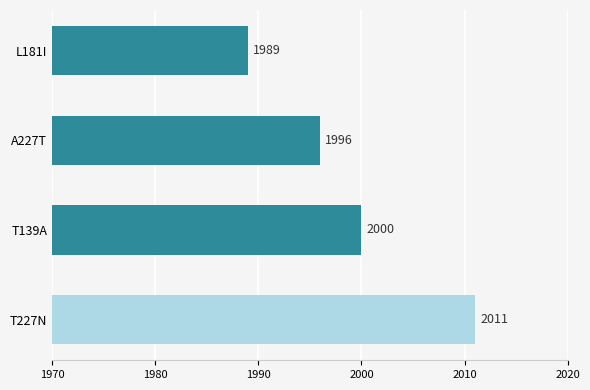

What is the minimum value shown in the chart?

1989